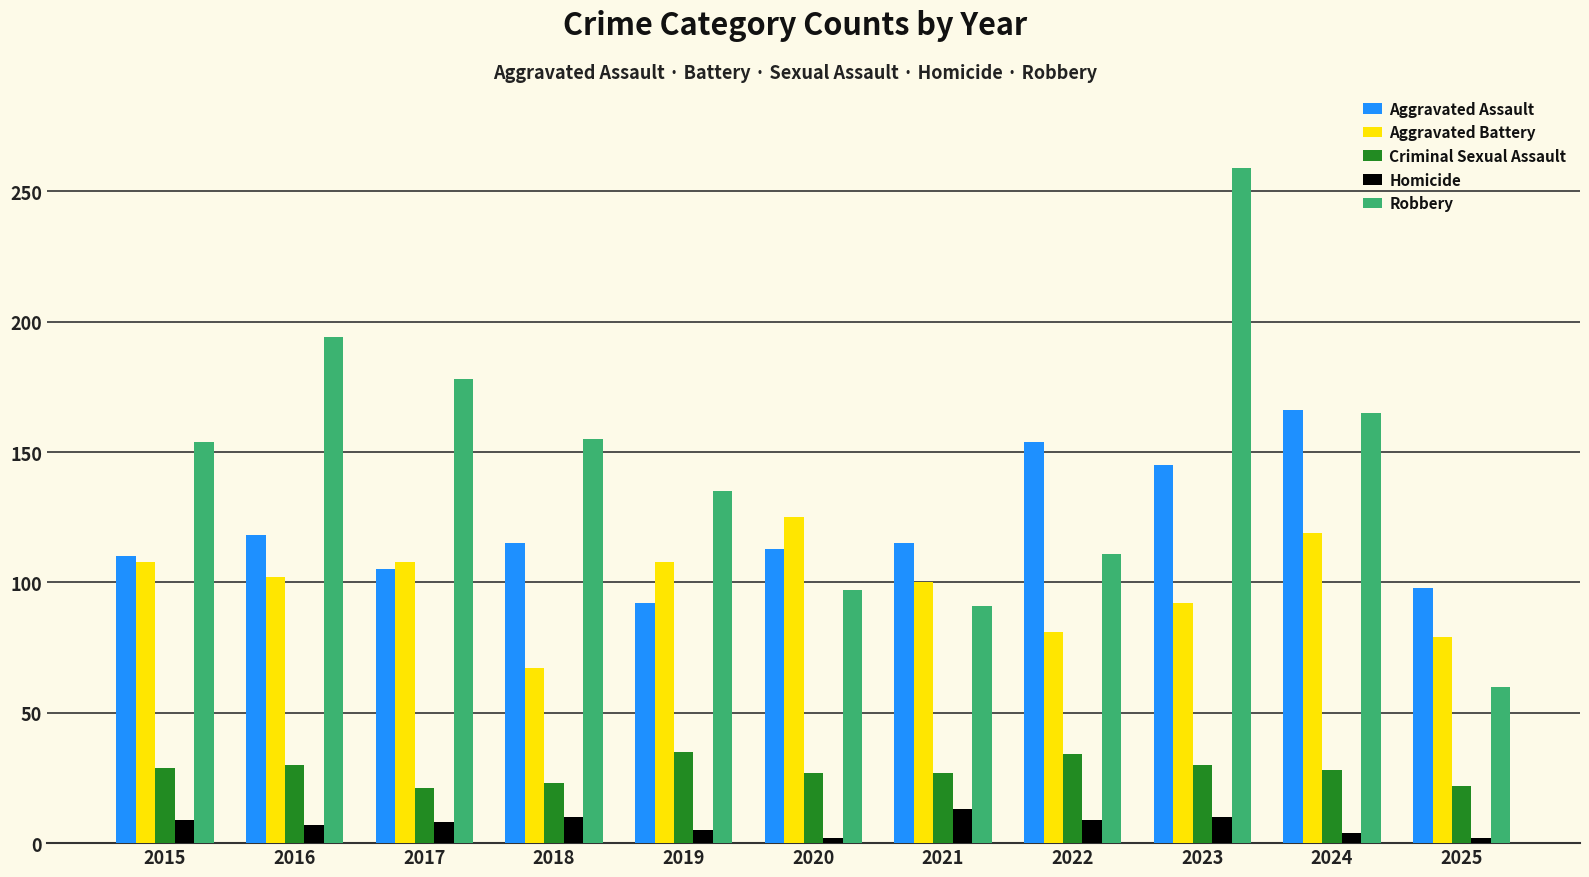

At how many categories does at least one series exceed 16?

11